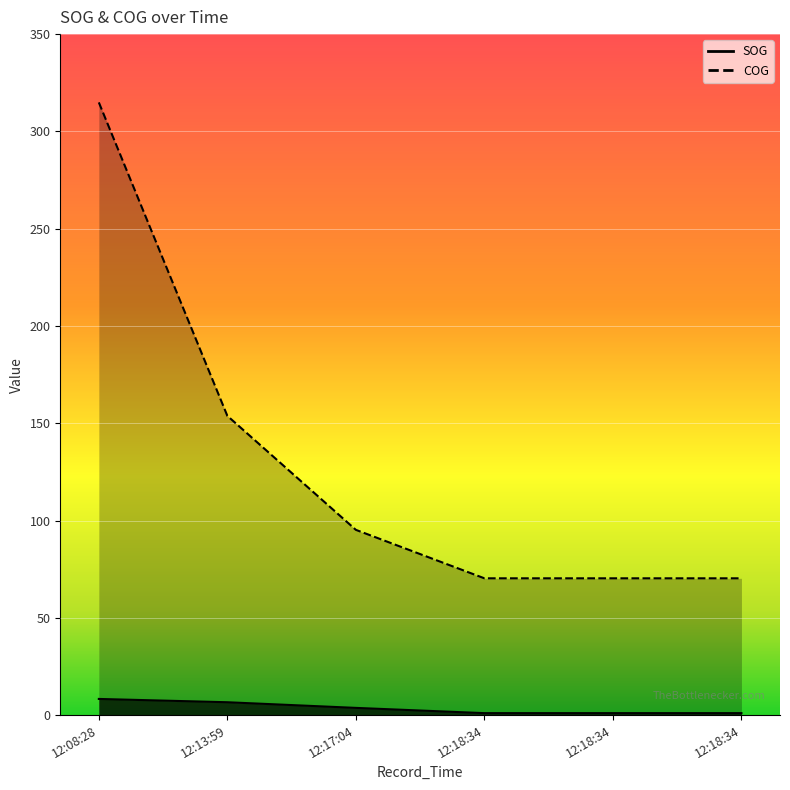

Between 12:13:59 and 12:18:34, which is larger?

12:13:59